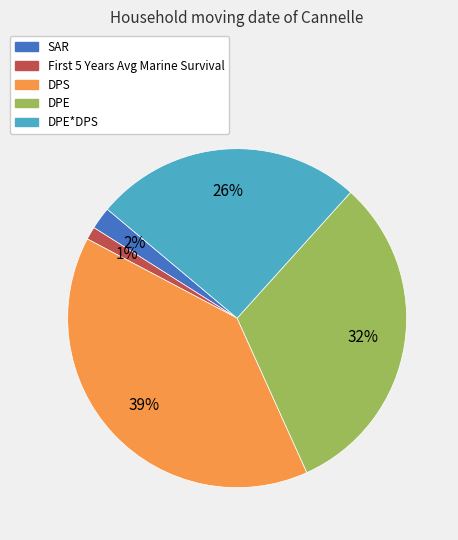

Count the number of slices in the pie.

5